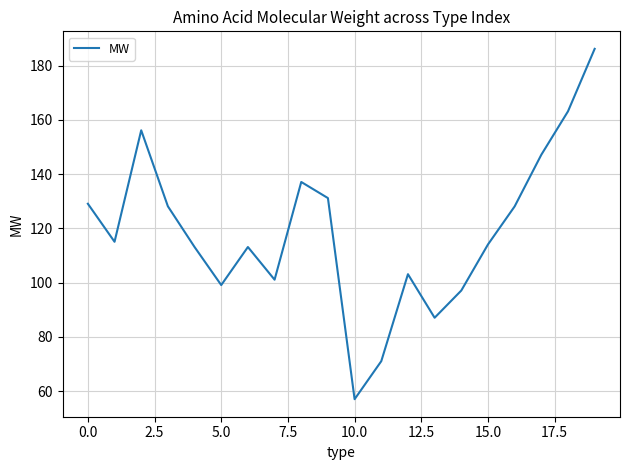

What is the sum of all values?

2377.7